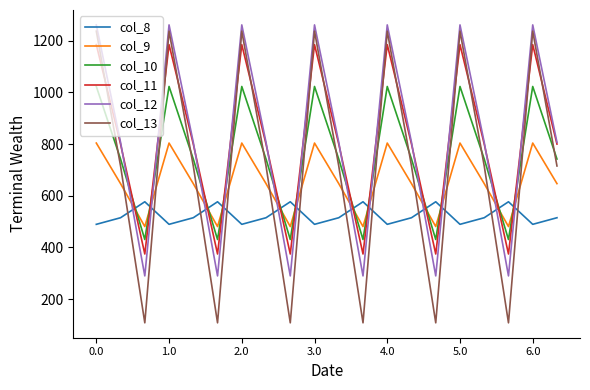

Which series has the widest spread of values?

col_13